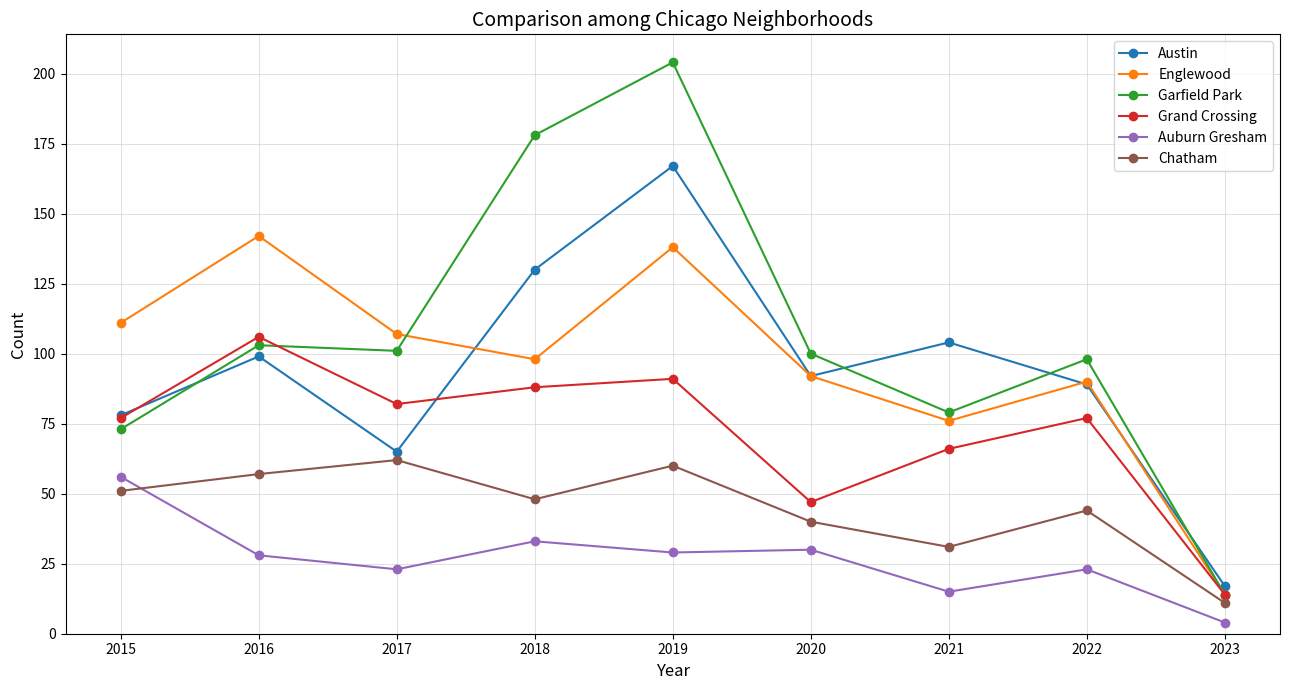

How many data points does each series have?

9